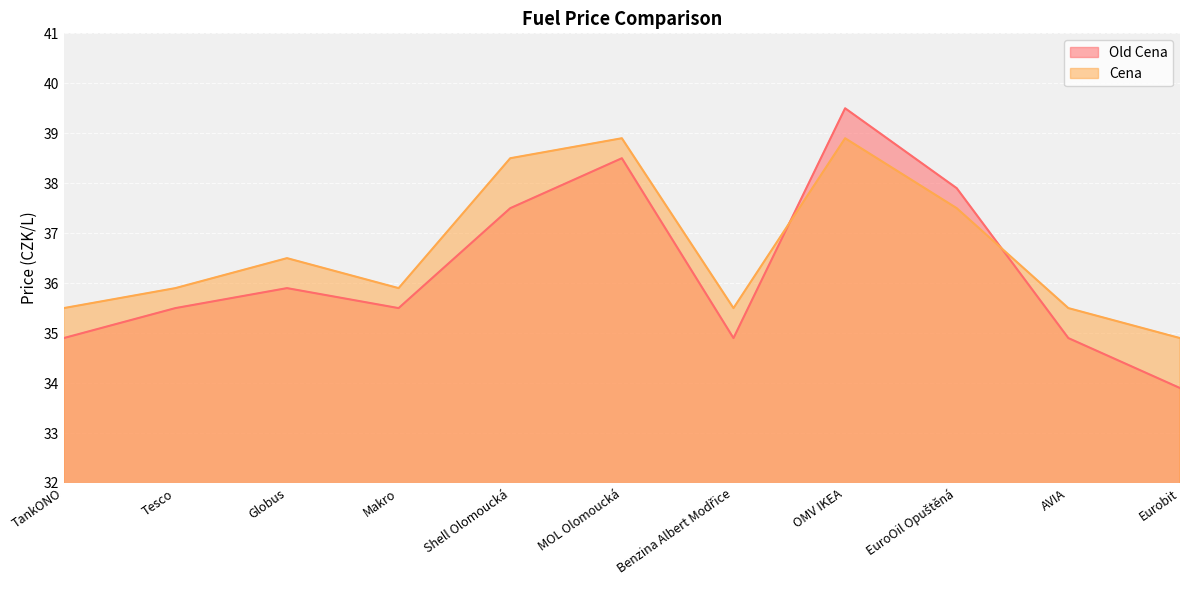

Rank the series by their average value, from highest to lowest.

Cena, Old Cena